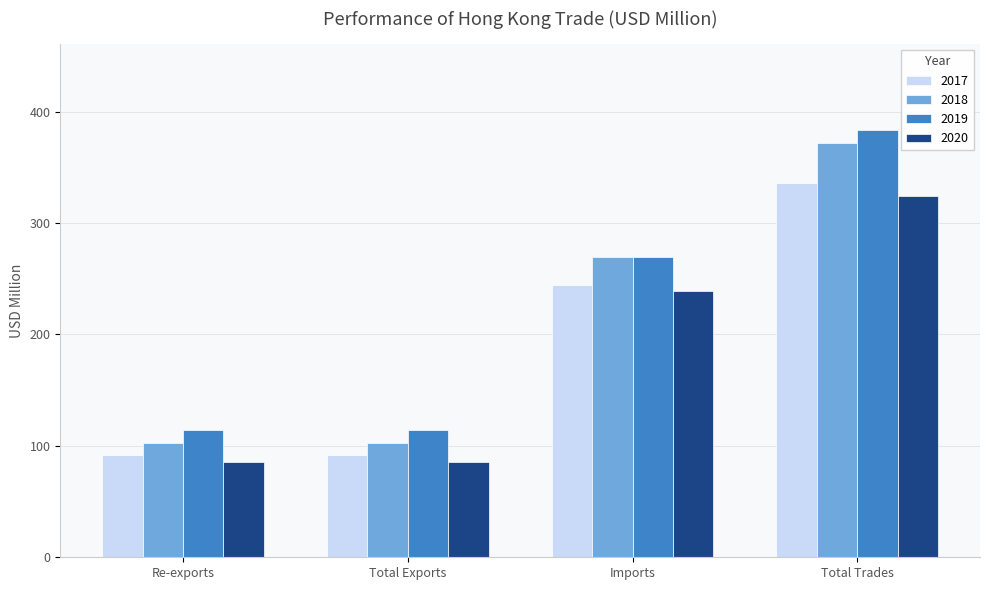

Between Imports and Total Trades, which series saw the biggest shift?

2019